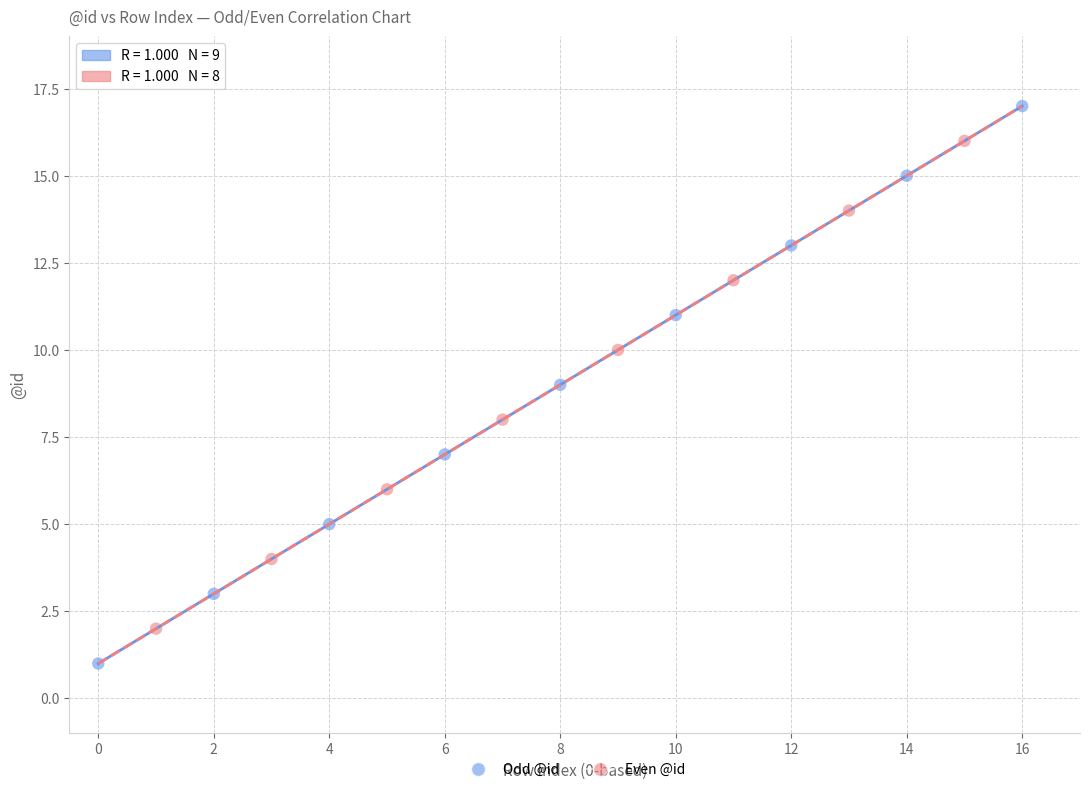

Which series has the largest Y range (max minus min)?

Odd @id